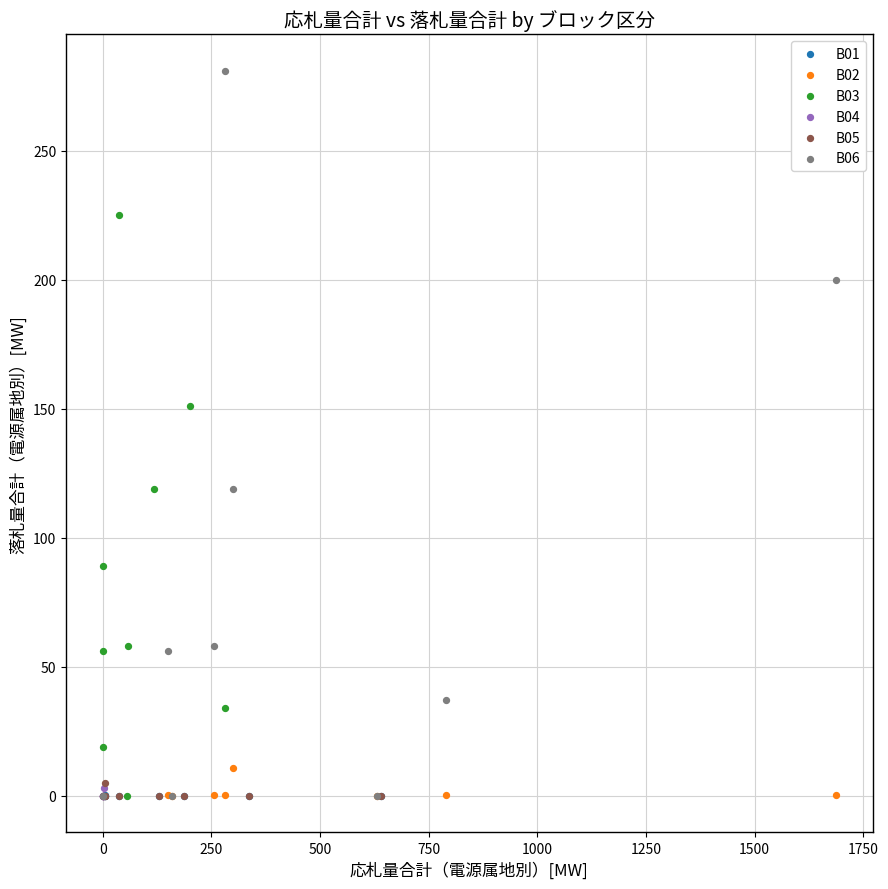

Which series reaches the maximum Y coordinate?

B06